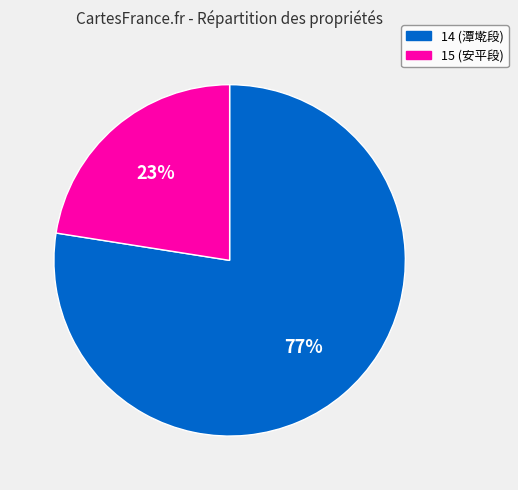

To the nearest percent, what is the combined percentage of 15 (安平段) and 14 (潭墘段)?

100%